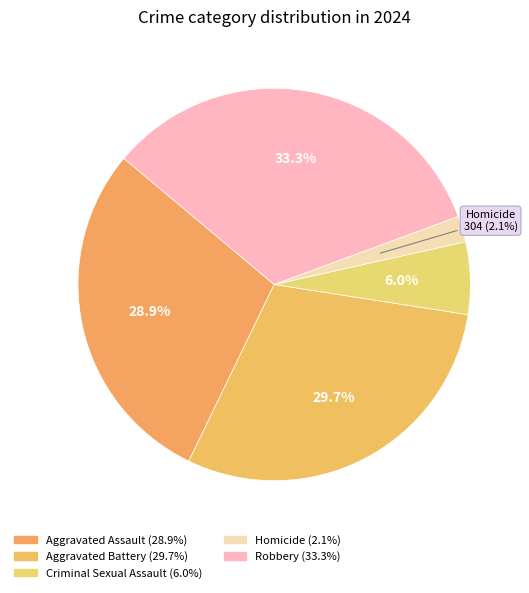

To the nearest percent, what portion does Aggravated Assault represent?

29%